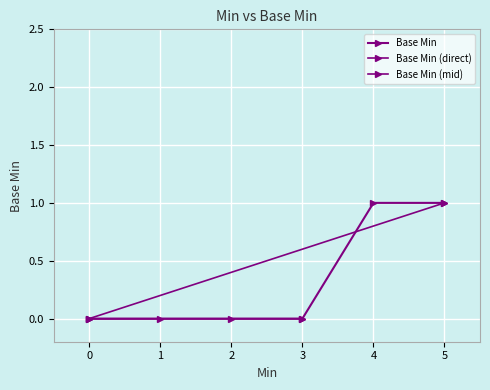

True or false: the data shows 0 at 0.

True